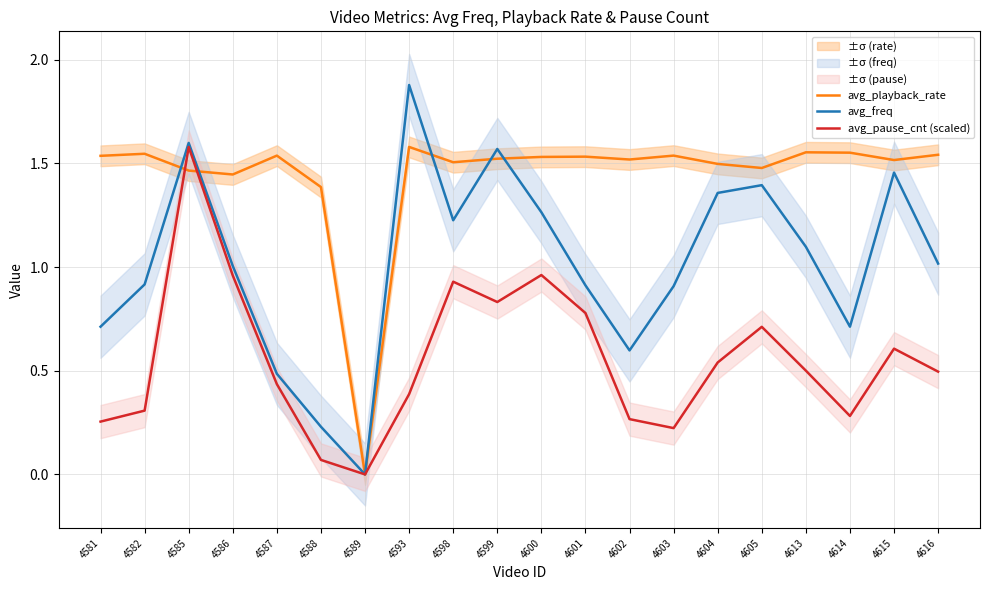

True or false: avg_freq has more than 2 interior local peaks.

True